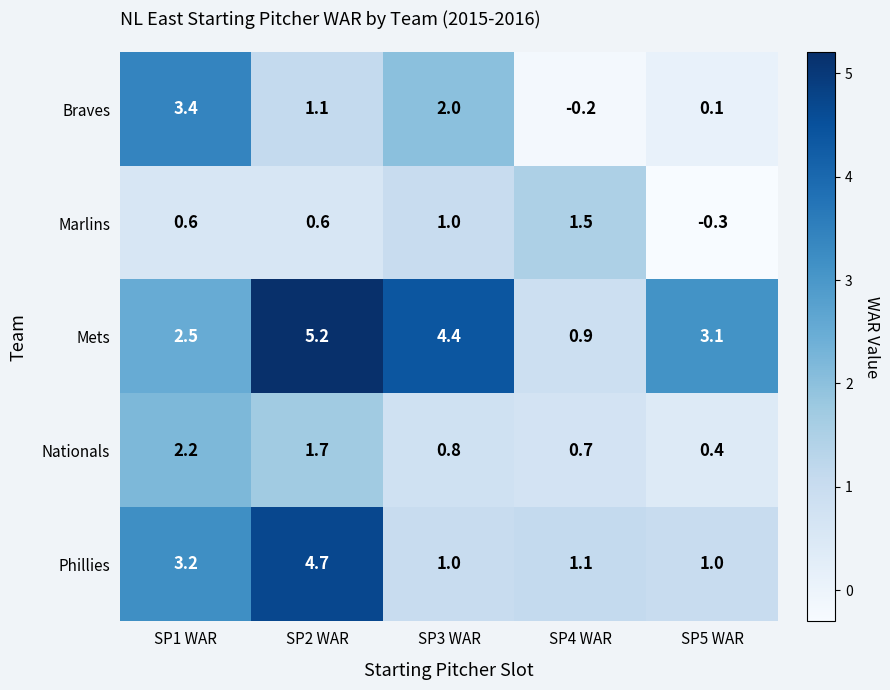

Reading left to right, what are all the values shown in this chart?

Braves: SP1 WAR=3.4	SP2 WAR=1.1	SP3 WAR=2.0	SP4 WAR=-0.2	SP5 WAR=0.1
Marlins: SP1 WAR=0.6	SP2 WAR=0.6	SP3 WAR=1.0	SP4 WAR=1.5	SP5 WAR=-0.3
Mets: SP1 WAR=2.5	SP2 WAR=5.2	SP3 WAR=4.4	SP4 WAR=0.9	SP5 WAR=3.1
Nationals: SP1 WAR=2.2	SP2 WAR=1.7	SP3 WAR=0.8	SP4 WAR=0.7	SP5 WAR=0.4
Phillies: SP1 WAR=3.2	SP2 WAR=4.7	SP3 WAR=1.0	SP4 WAR=1.1	SP5 WAR=1.0